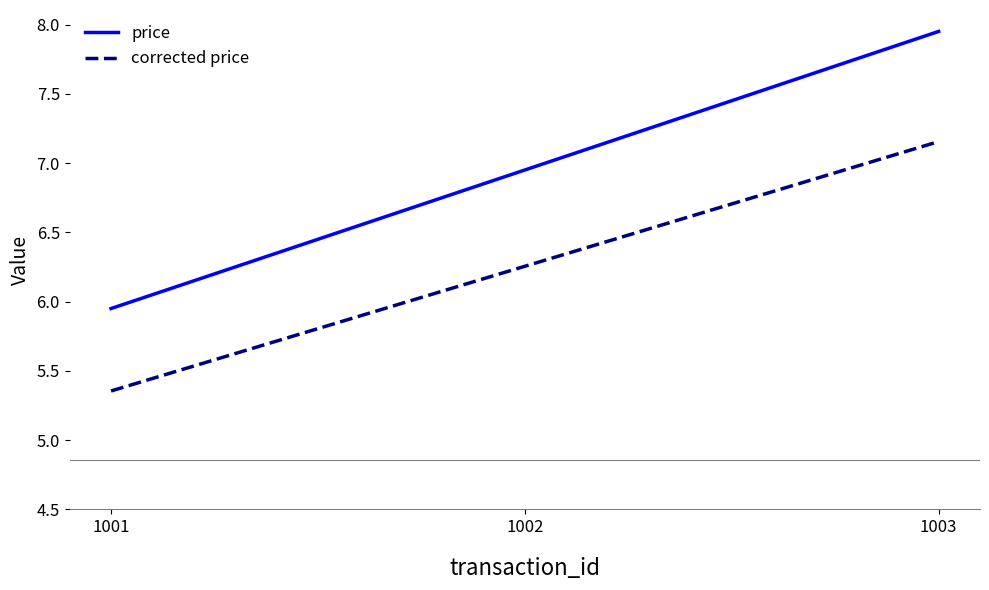

What is the sum of all price values?

20.9